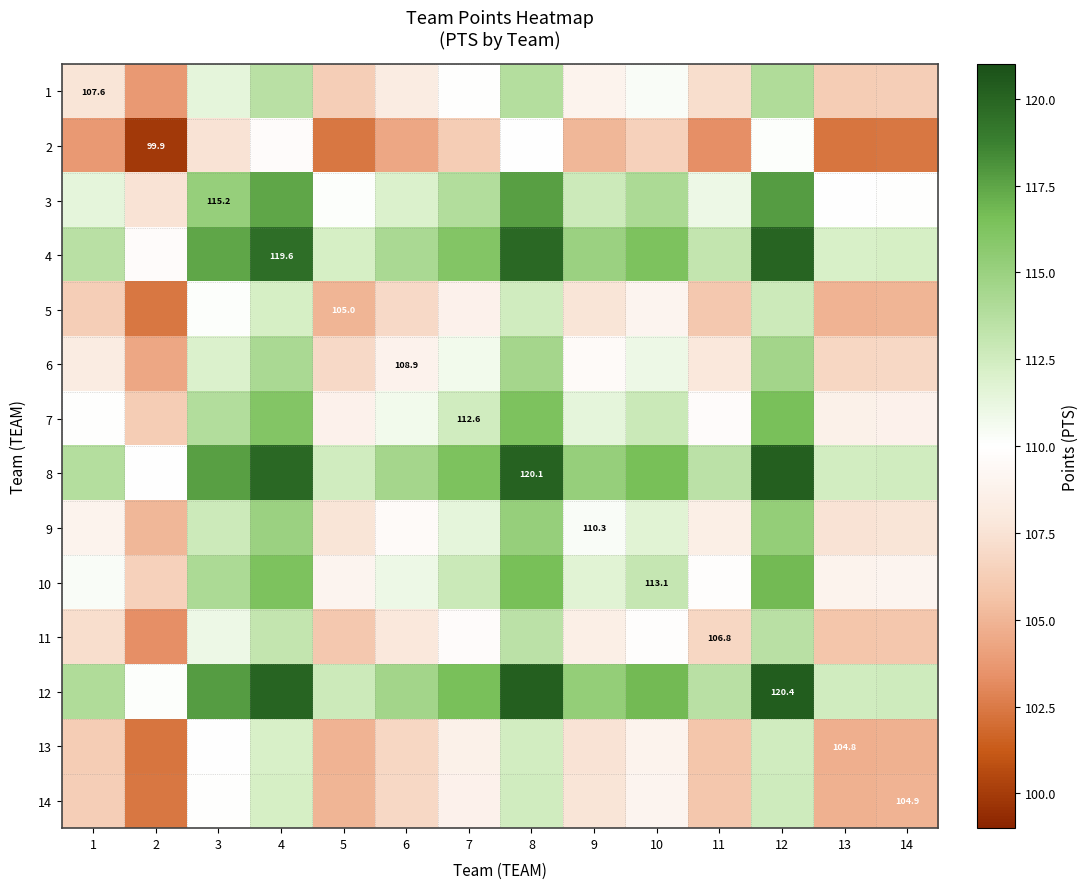

Which has a higher value, 8 or 11?

8